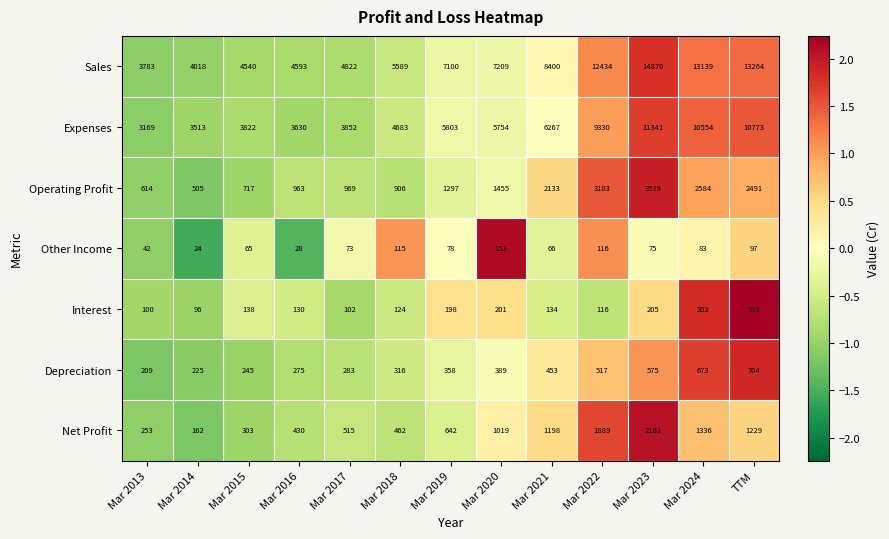

What is the difference between the second highest and second lowest values in the Sales series?

9246